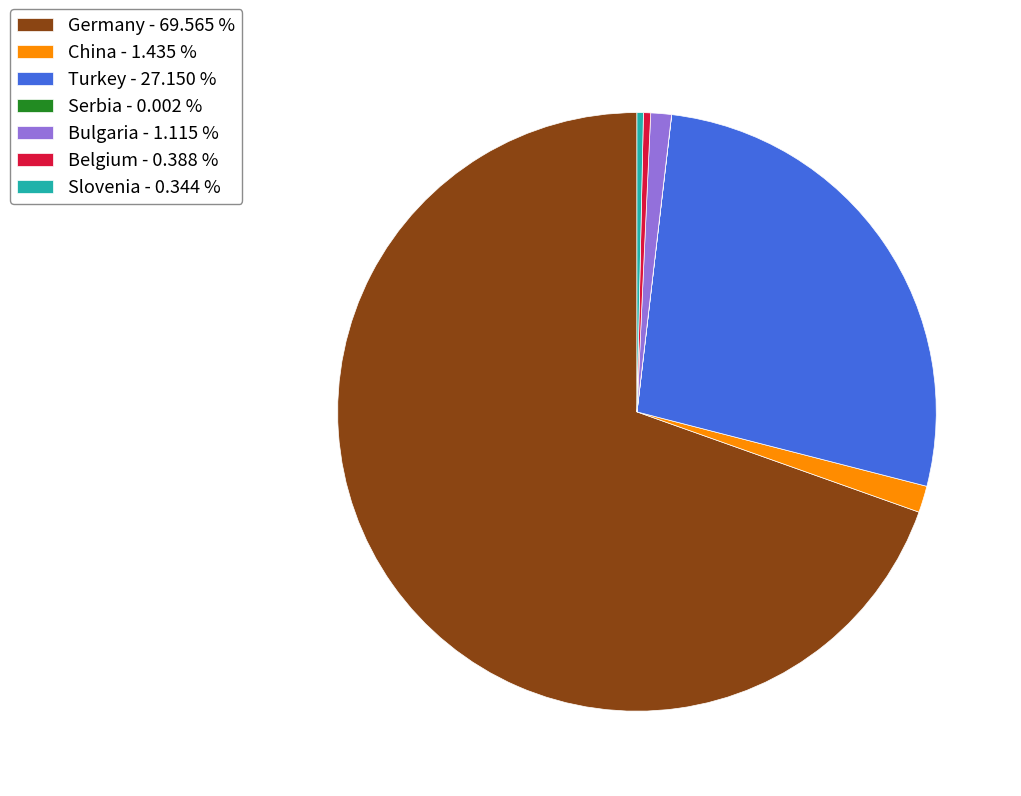

Between Slovenia - 0.344 % and Bulgaria - 1.115 %, which is larger?

Bulgaria - 1.115 %